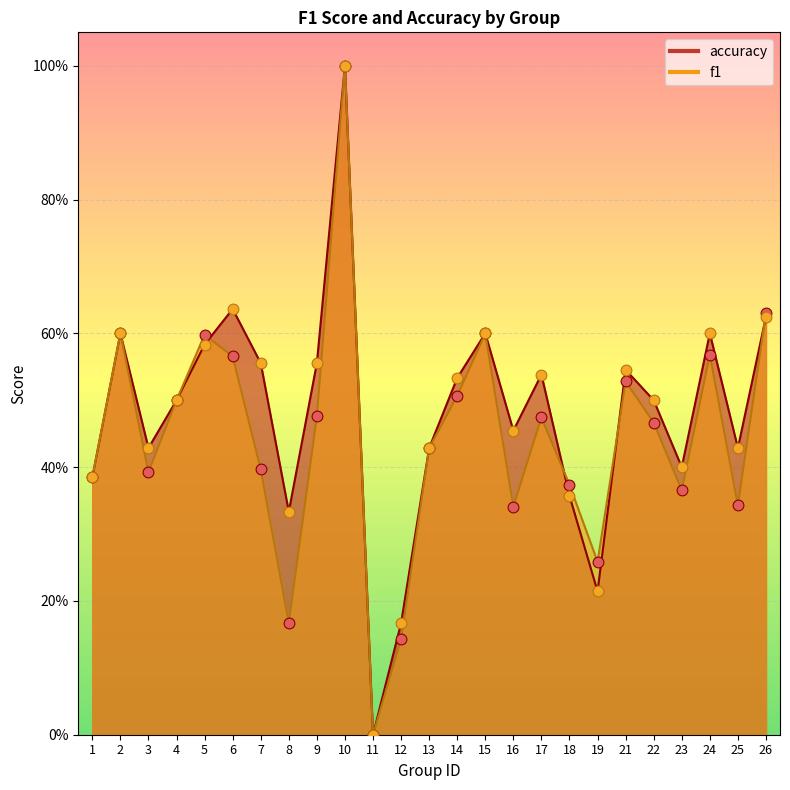

Which series has the widest spread of Y values?

f1